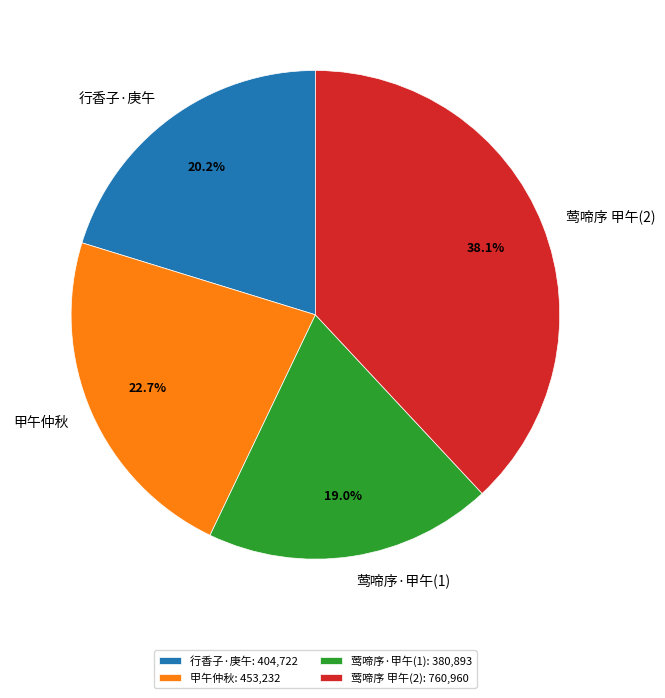

What is the total percentage of 莺啼序·甲午(1) and 莺啼序 甲午(2)?

57.1%